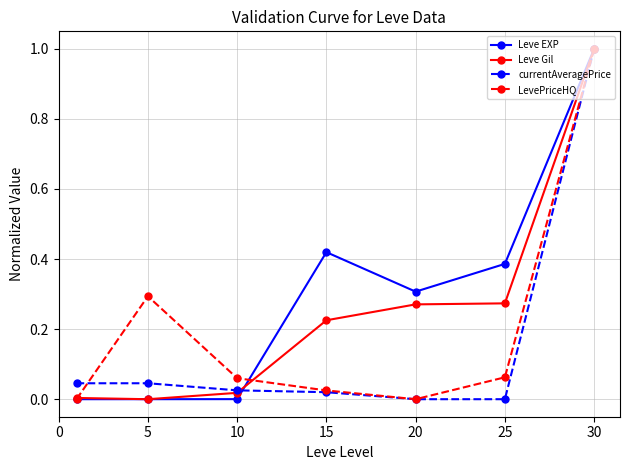

Rank the series by their average value, from highest to lowest.

Leve EXP, Leve Gil, LevePriceHQ, currentAveragePrice